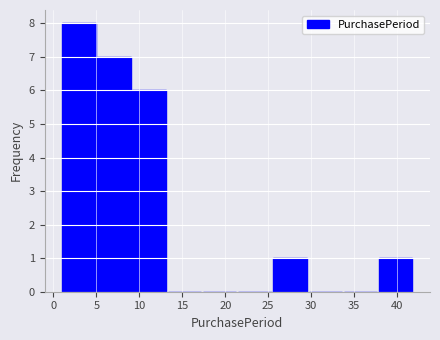

How tall is the bar that spans 9.2 to 13.3 on the x-axis? Neither the bar edges nor the heights are printed on the chart, so give them approximately, as read against the axes.

6